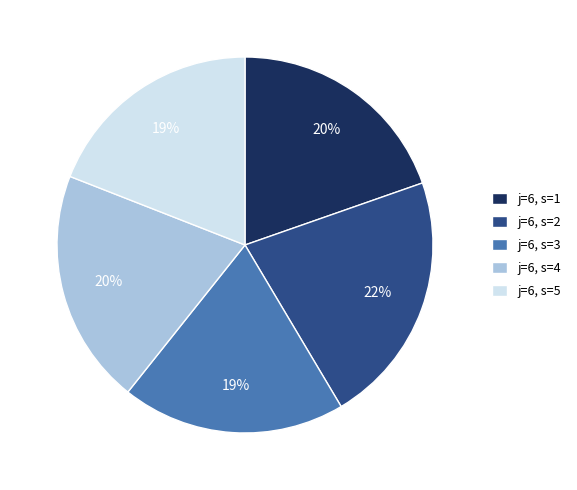

Which category has the biggest portion of the pie?

j=6, s=2